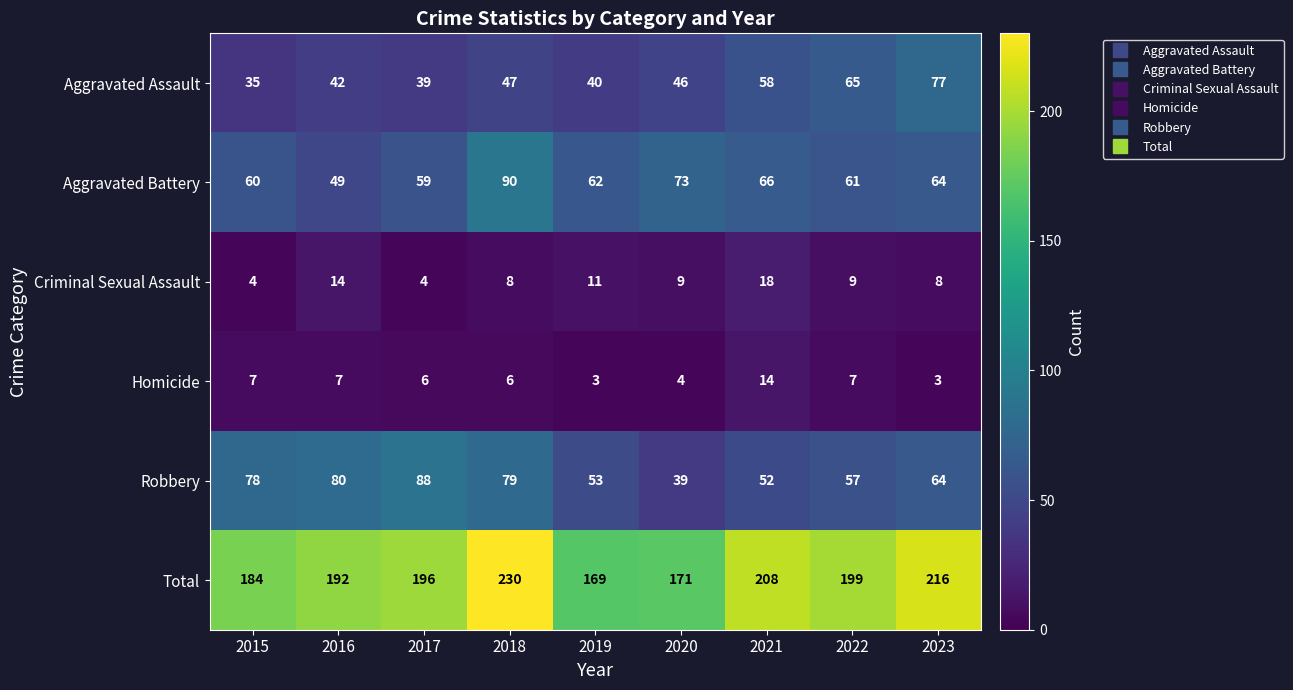

True or false: Robbery has a value of 80 at 2016.

True